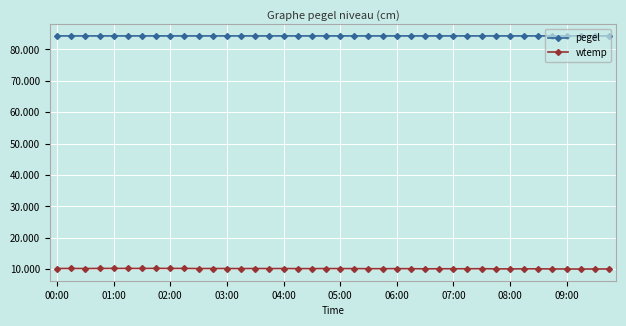

Which series has the widest spread of values?

wtemp